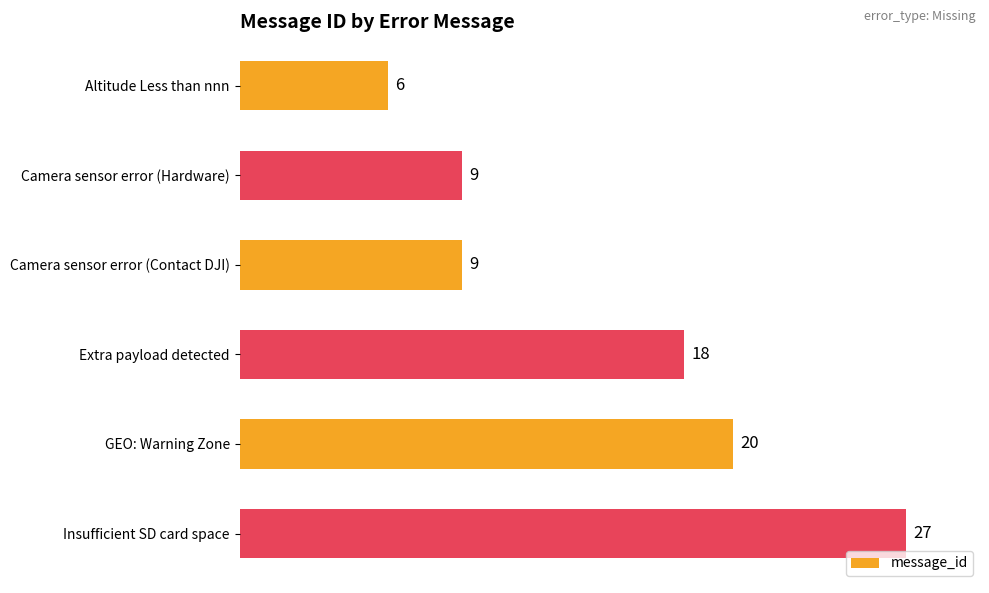

What is the change in value from GEO: Warning Zone to Insufficient SD card space?

+7